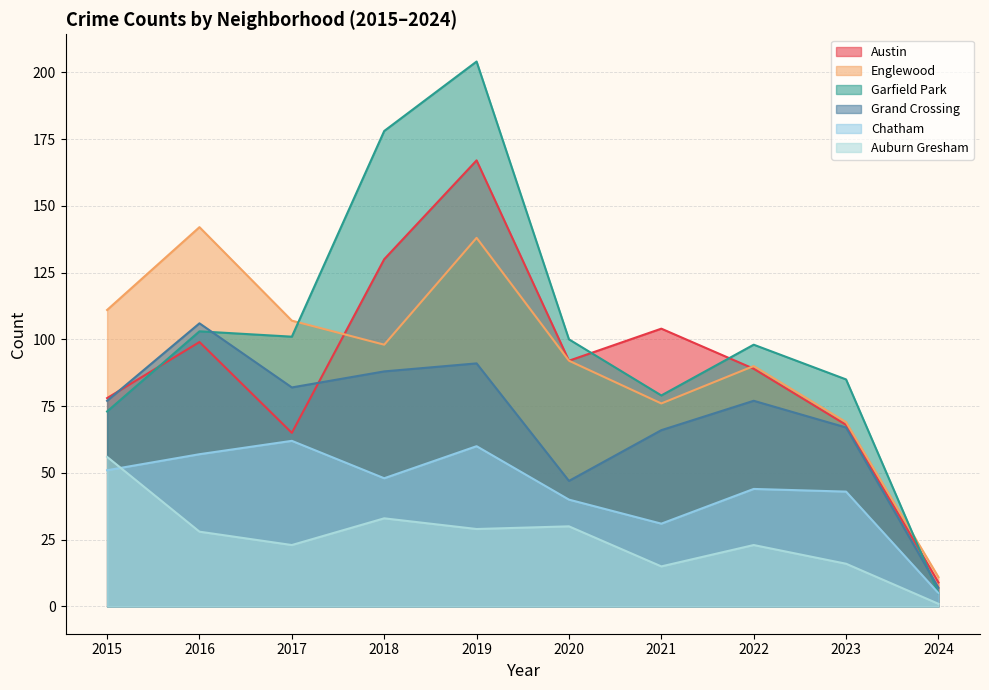

Reading right to left, transcribe all the data shown in this chart.

Austin: 2024=9	2023=68	2022=89	2021=104	2020=92	2019=167	2018=130	2017=65	2016=99	2015=78
Englewood: 2024=11	2023=69	2022=90	2021=76	2020=92	2019=138	2018=98	2017=107	2016=142	2015=111
Garfield Park: 2024=5	2023=85	2022=98	2021=79	2020=100	2019=204	2018=178	2017=101	2016=103	2015=73
Grand Crossing: 2024=7	2023=67	2022=77	2021=66	2020=47	2019=91	2018=88	2017=82	2016=106	2015=77
Chatham: 2024=5	2023=43	2022=44	2021=31	2020=40	2019=60	2018=48	2017=62	2016=57	2015=51
Auburn Gresham: 2024=1	2023=16	2022=23	2021=15	2020=30	2019=29	2018=33	2017=23	2016=28	2015=56